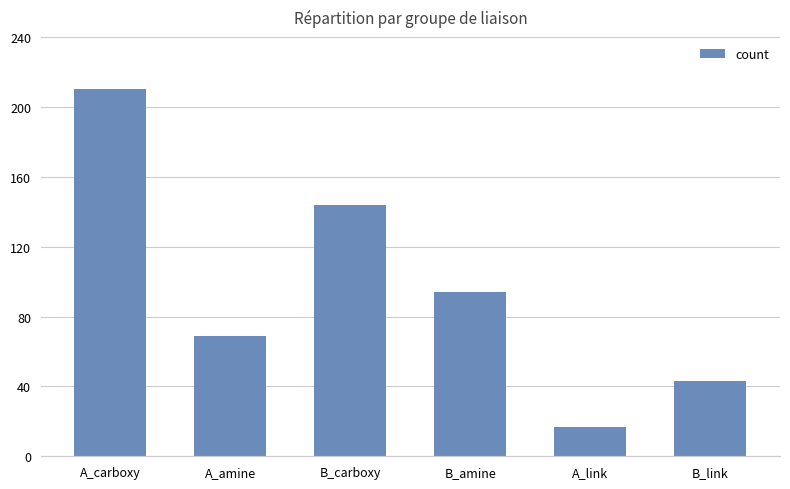

Are the bars horizontal?

No